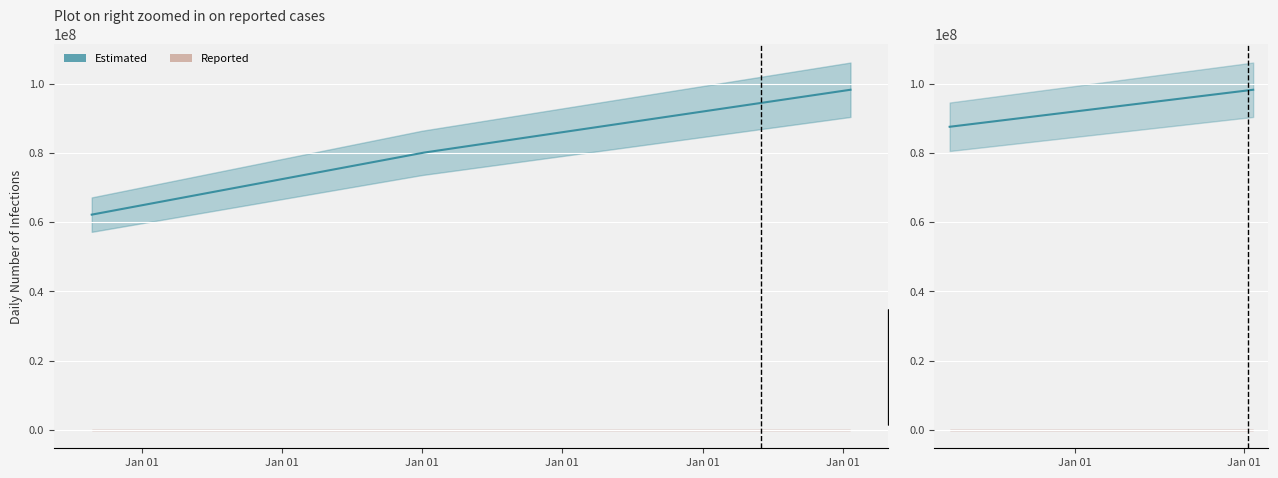

Reading left to right, extract all data points from this chart.

Estimated: 2016-08-24=62170814	2022-01-21=98237858	2022-01-21=98237841
Reported: 2016-08-24=89376	2022-01-21=89392	2022-01-21=93148